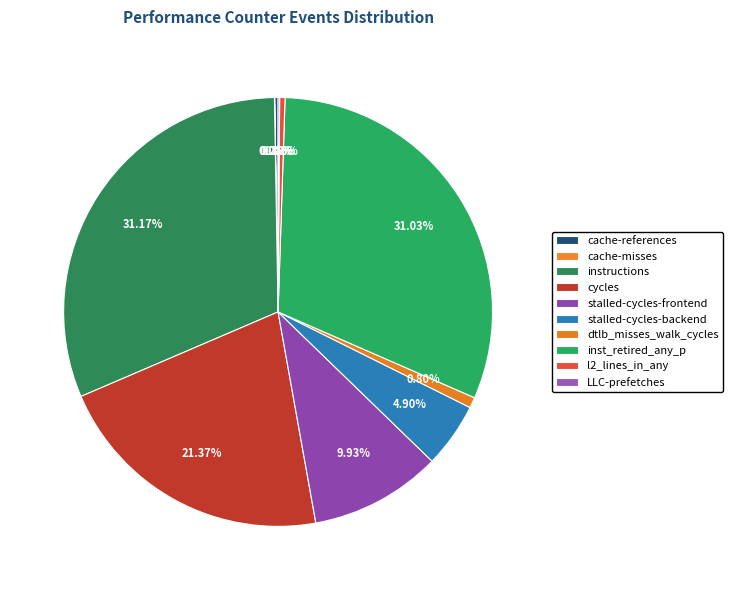

The instructions slice represents 40% of the pie. True or false?

False